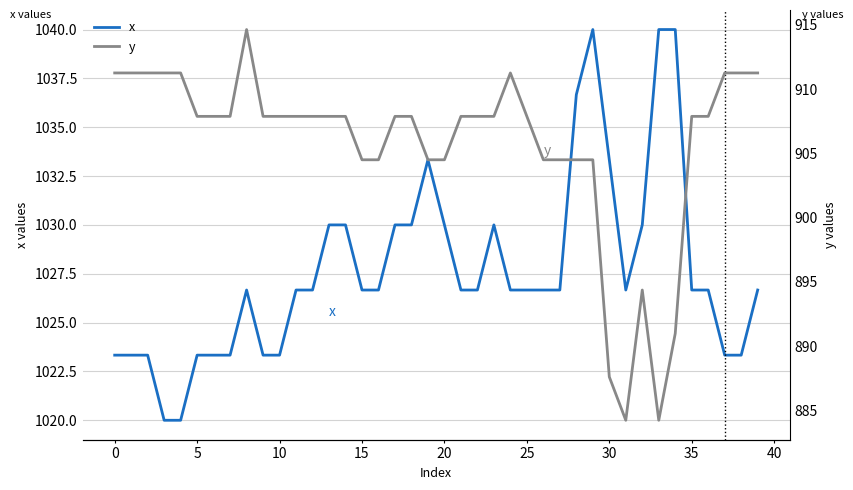

Reading right to left, list all the values displayed in this chart.

x: 1026.7	1023.3	1023.3	1026.7	1026.7	1040.0	1040.0	1030.0	1026.7	1033.3	1040.0	1036.7	1026.7	1026.7	1026.7	1026.7	1030.0	1026.7	1026.7	1030.0	1033.3	1030.0	1030.0	1026.7	1026.7	1030.0	1030.0	1026.7	1026.7	1023.3	1023.3	1026.7	1023.3	1023.3	1023.3	1020.0	1020.0	1023.3	1023.3	1023.3
y: 911.2	911.2	911.2	907.9	907.9	891.0	884.2	894.4	884.2	887.6	904.5	904.5	904.5	904.5	907.9	911.2	907.9	907.9	907.9	904.5	904.5	907.9	907.9	904.5	904.5	907.9	907.9	907.9	907.9	907.9	907.9	914.6	907.9	907.9	907.9	911.2	911.2	911.2	911.2	911.2